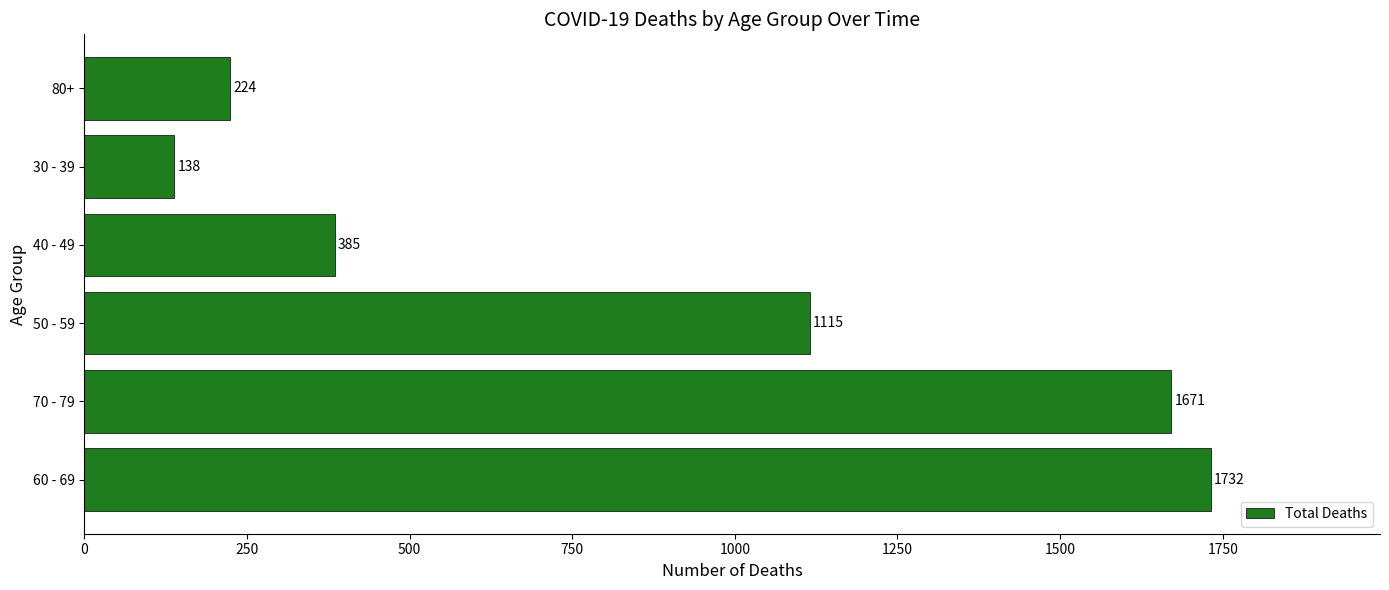

Which category has the lowest value across all series?

30 - 39